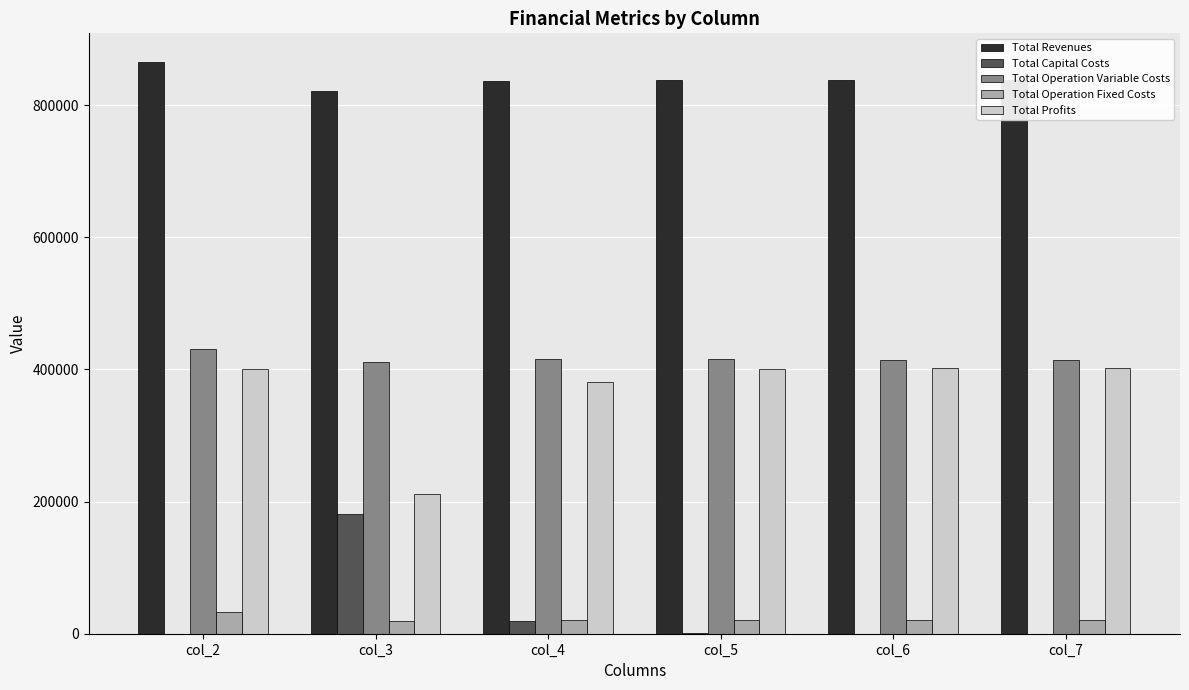

Which series has the widest spread of values?

Total Profits